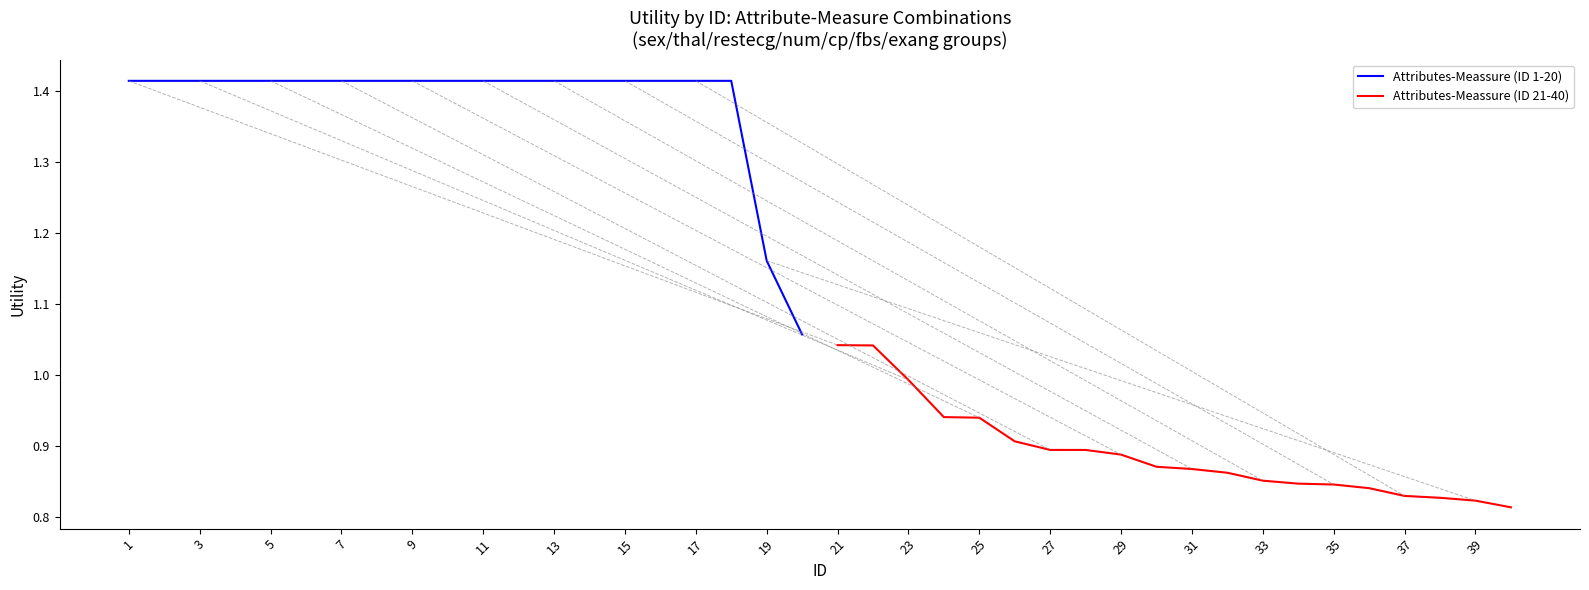

Count the number of categories in the chart.

20